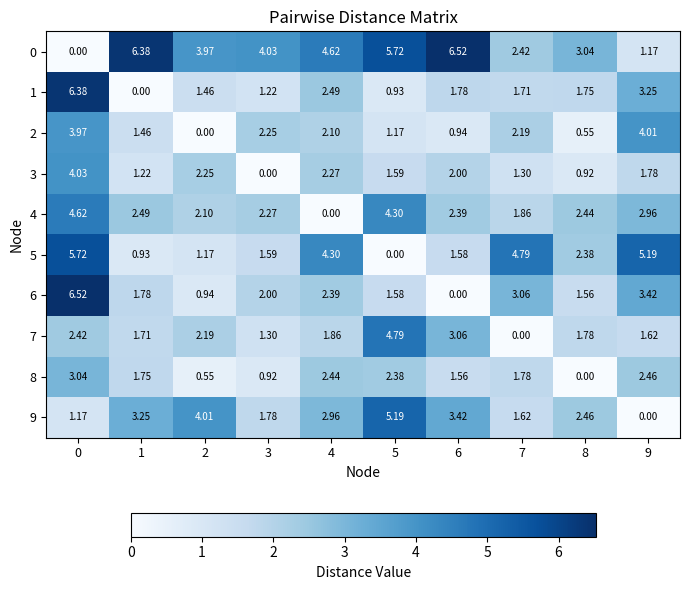

How many values in the 2 series are below 2?

5